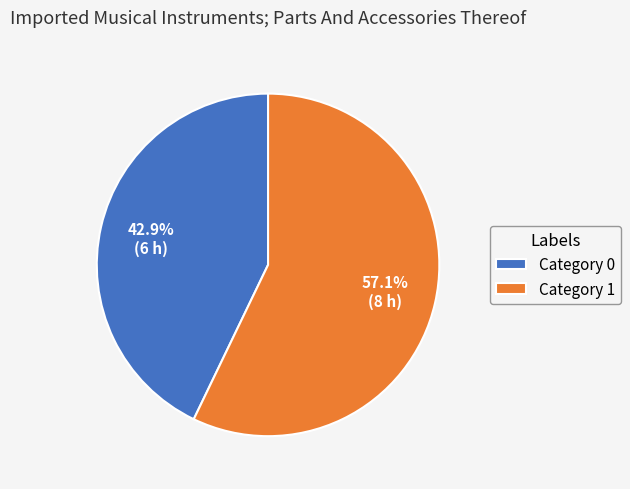

Is there a majority slice in this chart?

Yes